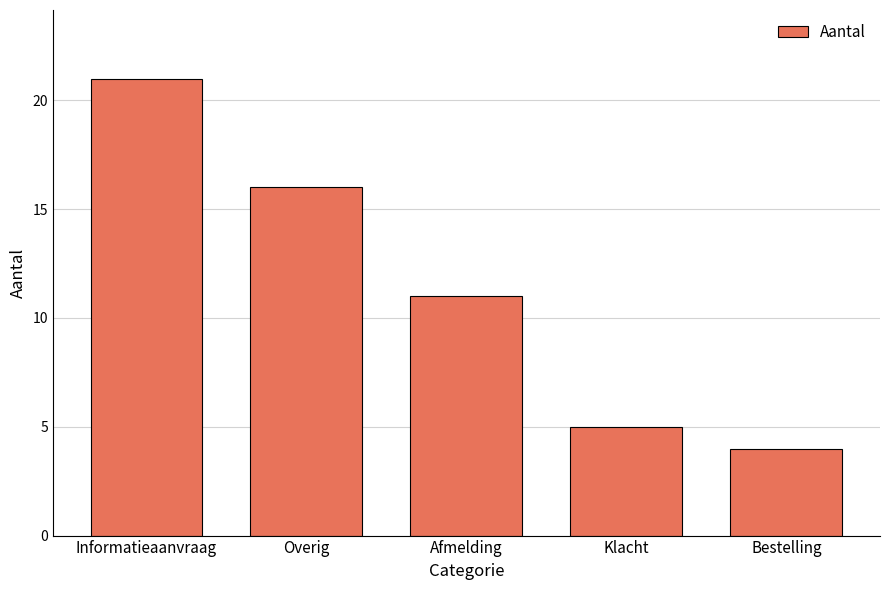

What is the minimum value shown in the chart?

4